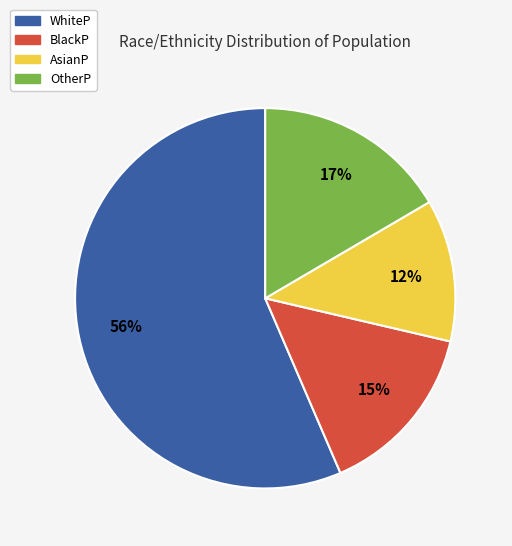

Does any single category account for the majority?

Yes